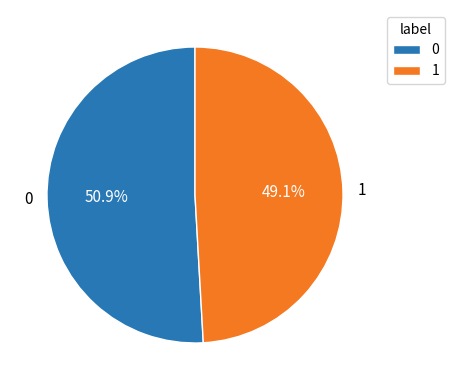

What percentage do 0 and 1 together represent?

100.0%